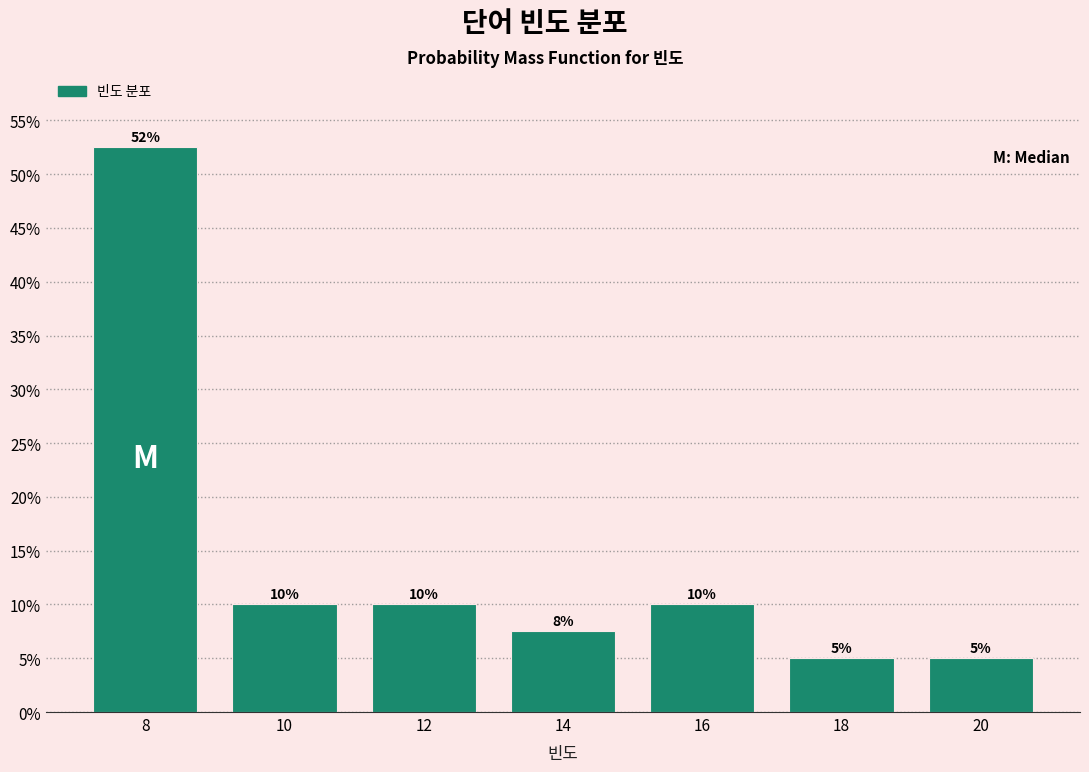

The value at 8 is 52.5. True or false?

True